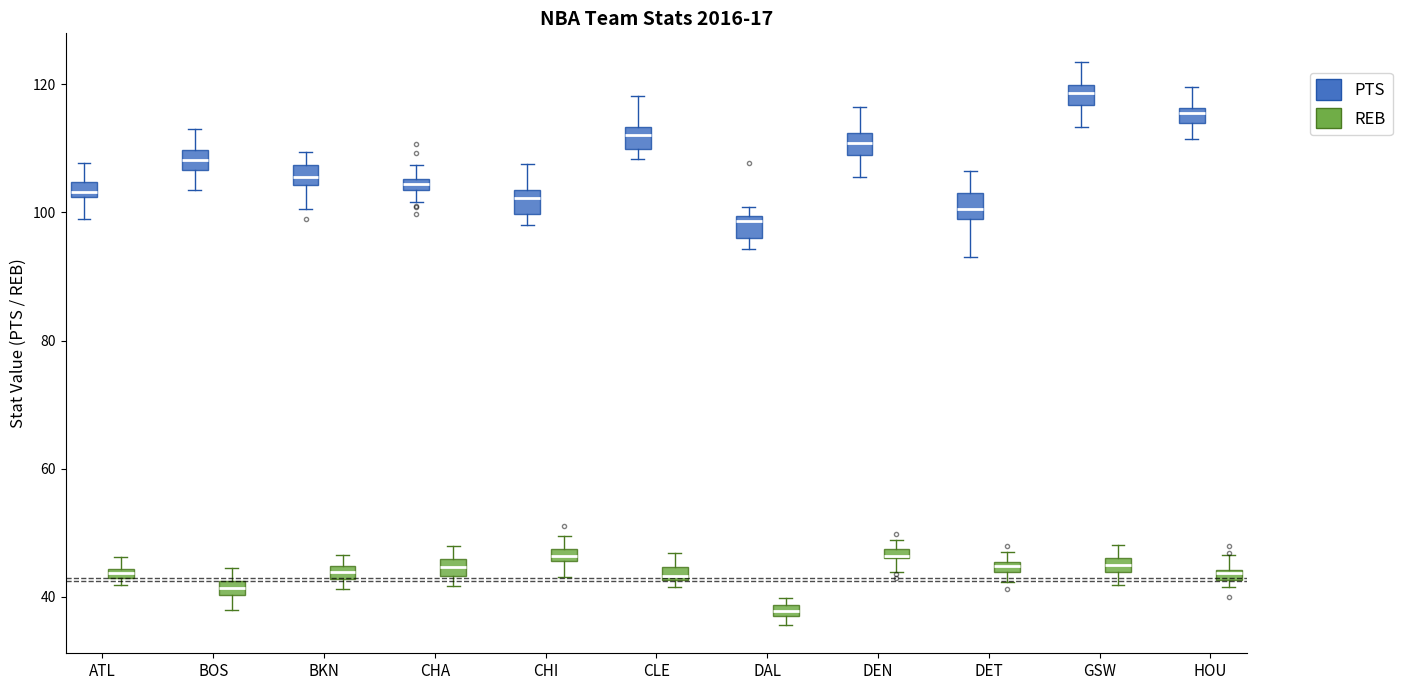

Which box has the lowest median line?

DAL (REB)